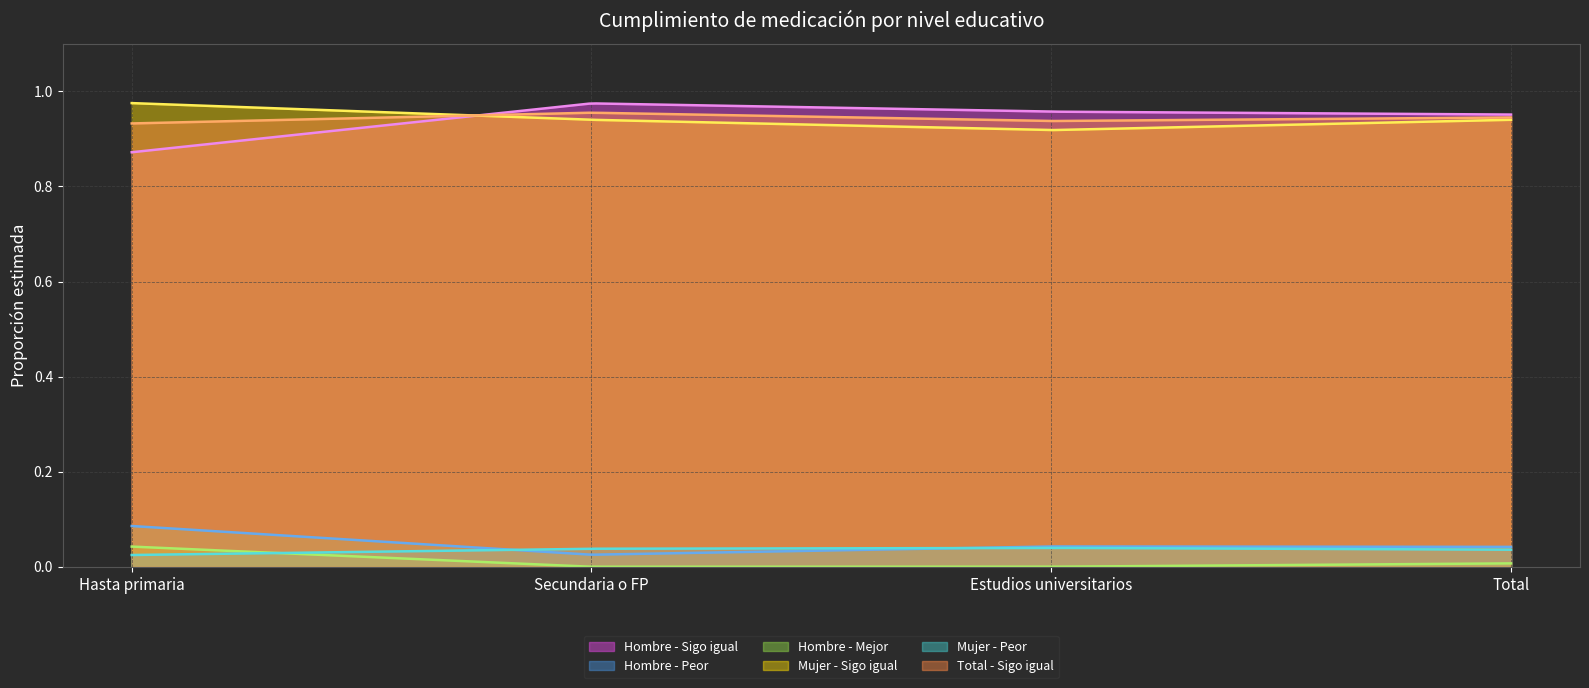

What is the label of the 1st point from the right?

Total